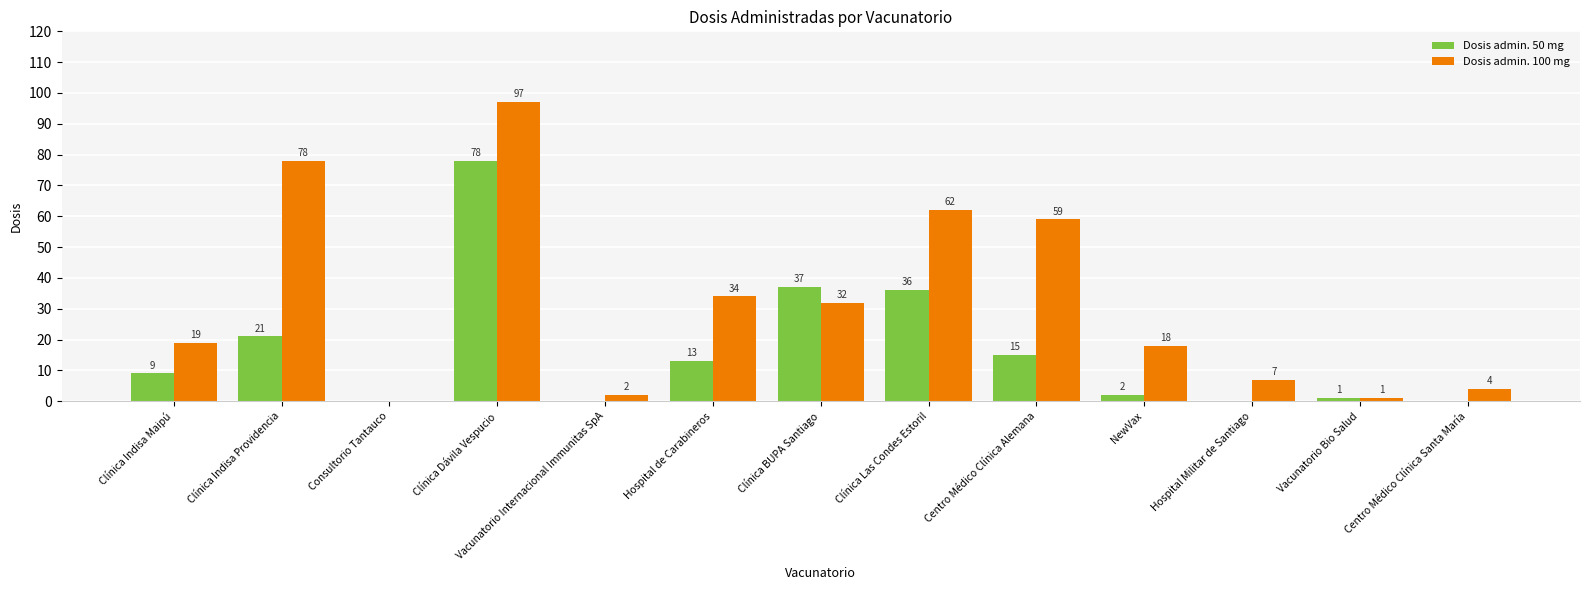

How many groups of bars are there?

13